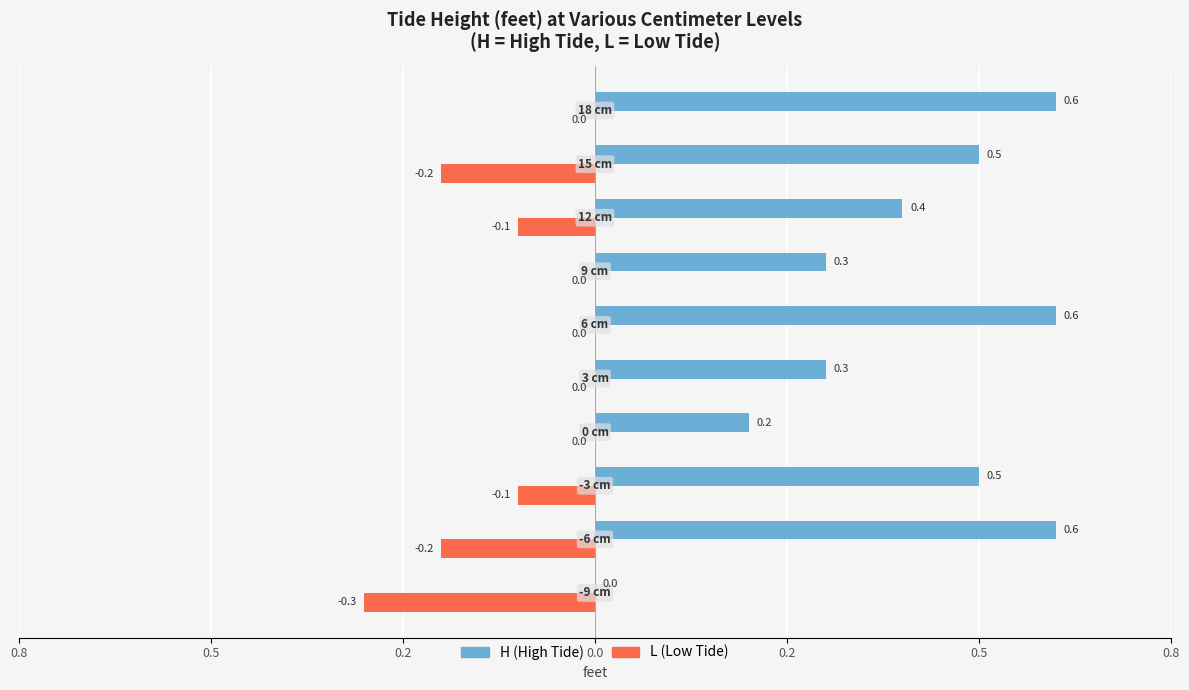

What are all the series names shown in the legend?

H (High Tide), L (Low Tide)